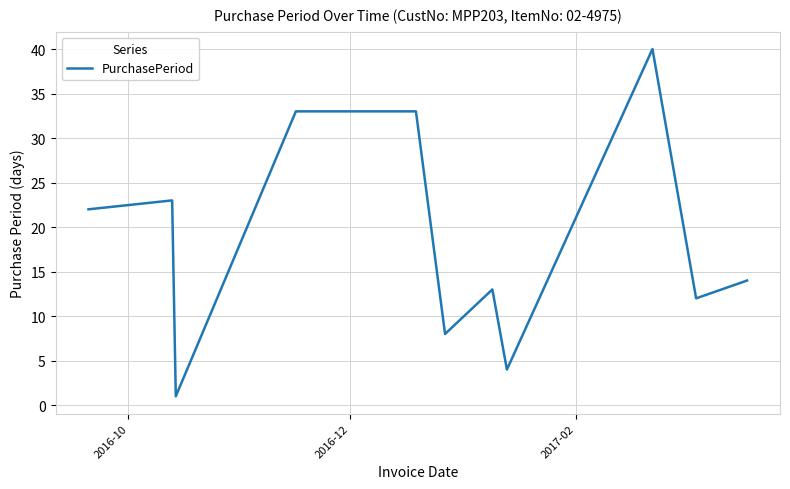

What is the difference between the maximum and minimum values?

39